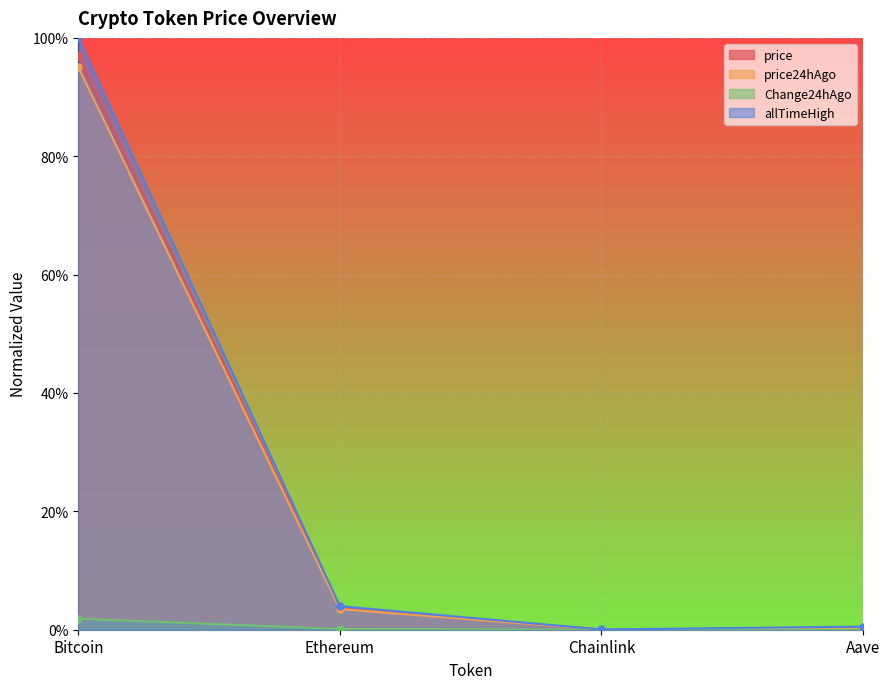

What is the total value across all series at Bitcoin?

2.9